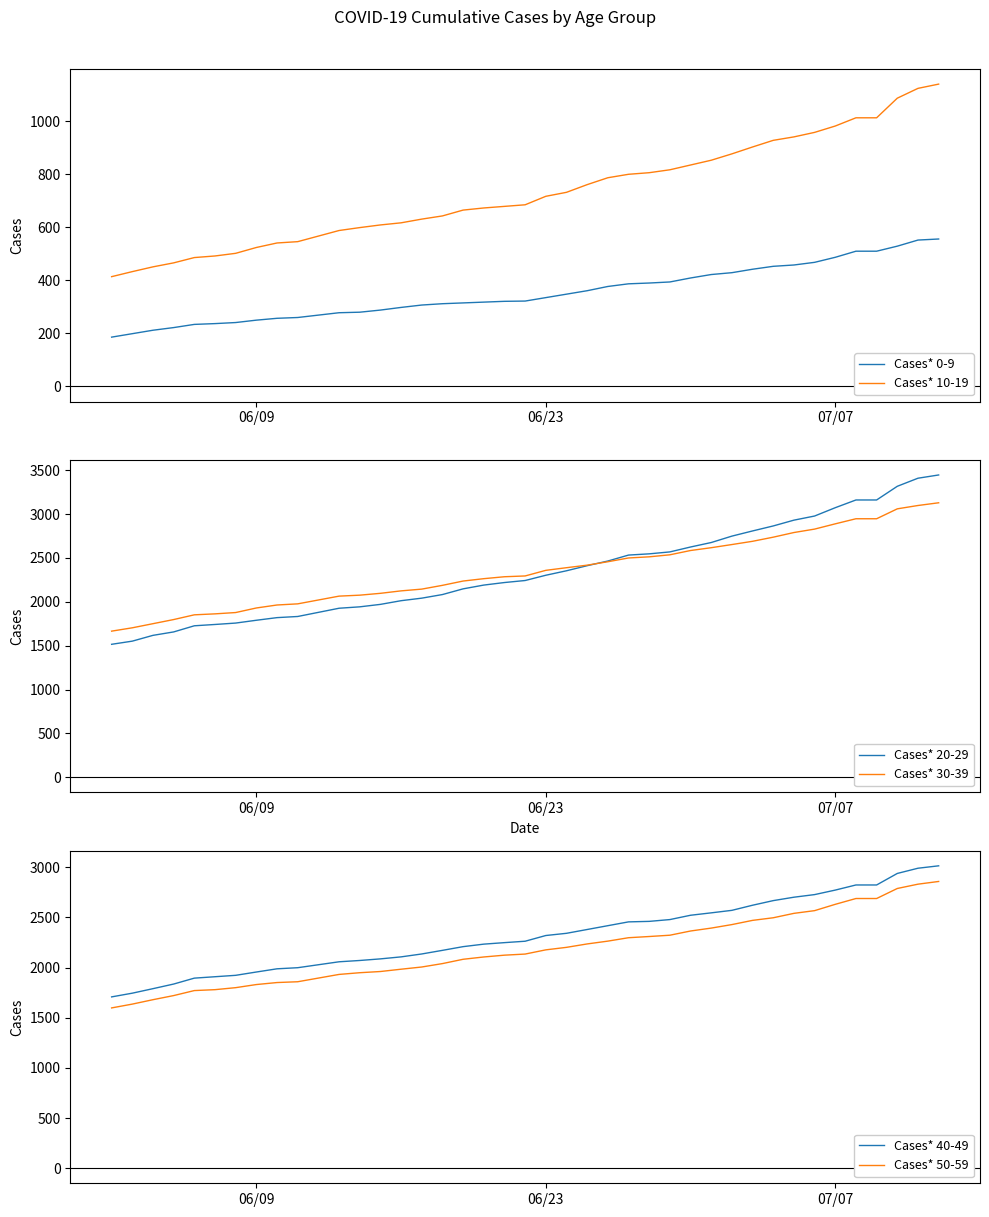

True or false: Cases* 0-9 and Cases* 10-19 cross at least once.

False